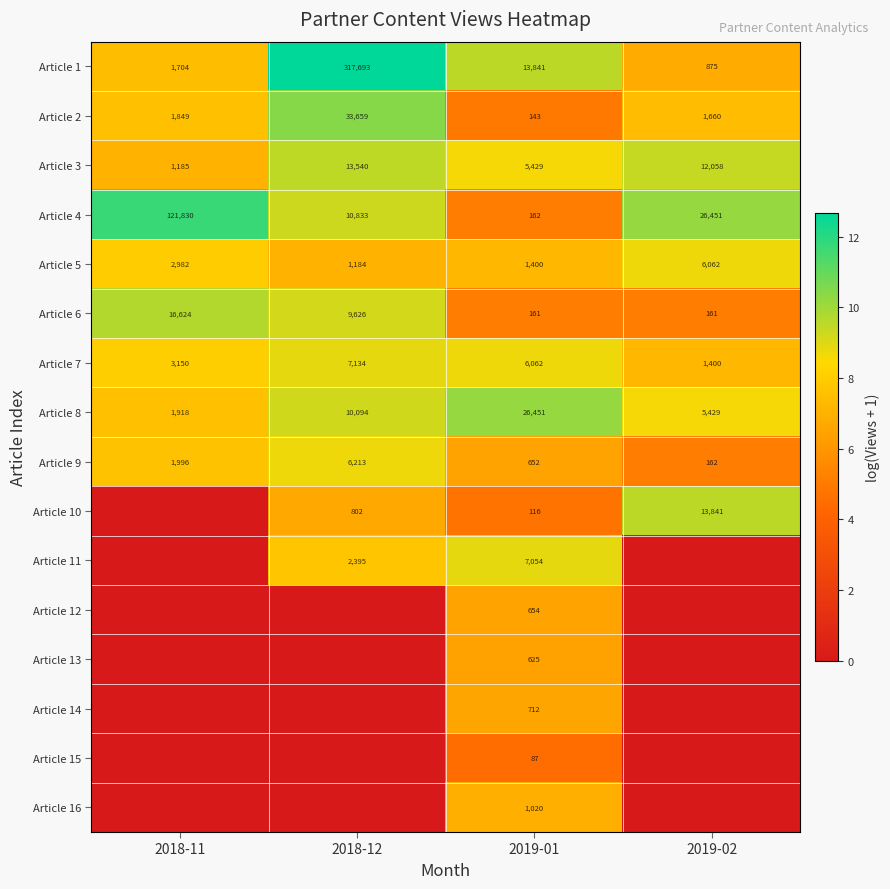

How many Article 7 values are between 3150 and 7134?

3